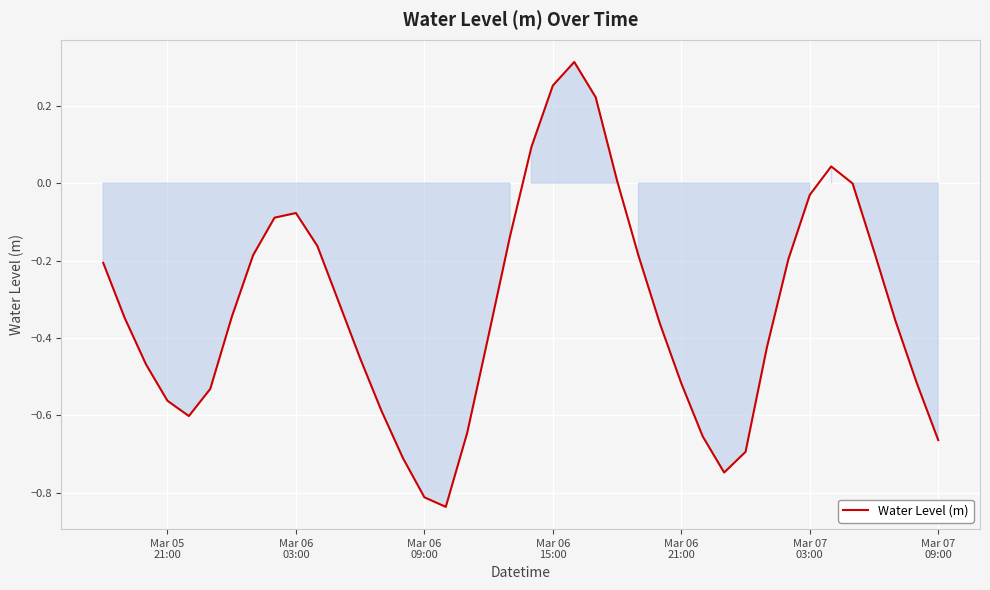

True or false: there are more than 2 points higher than both neighbors.

True